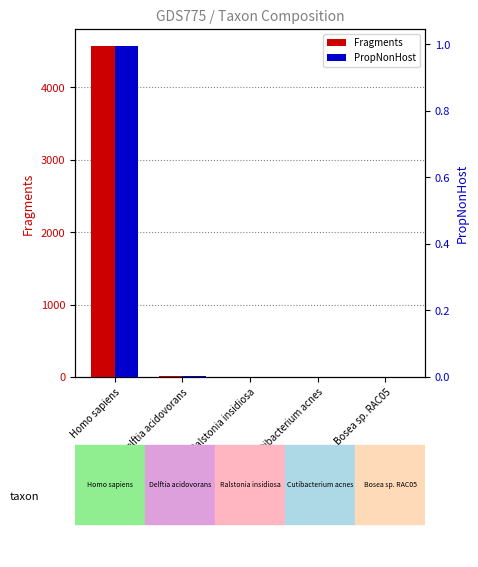

What is the lowest value of the Fragments series?

2.0